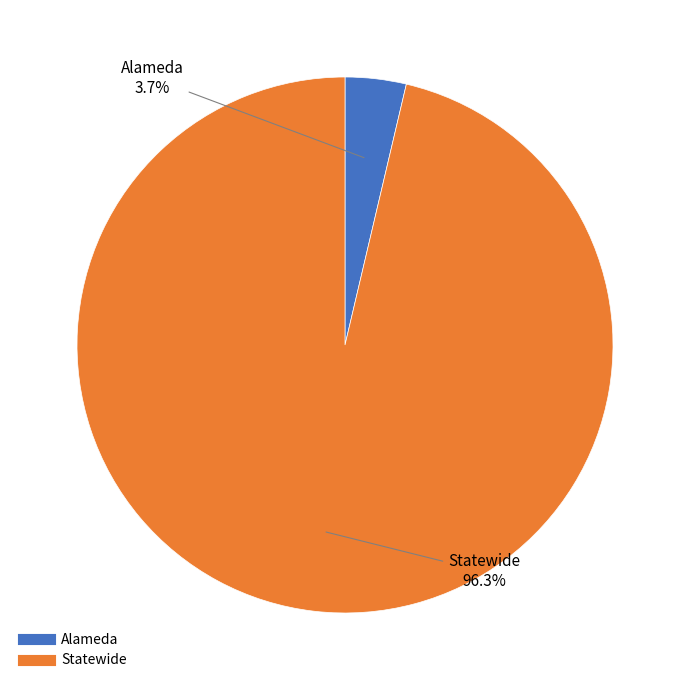

Count the number of slices in the pie.

2